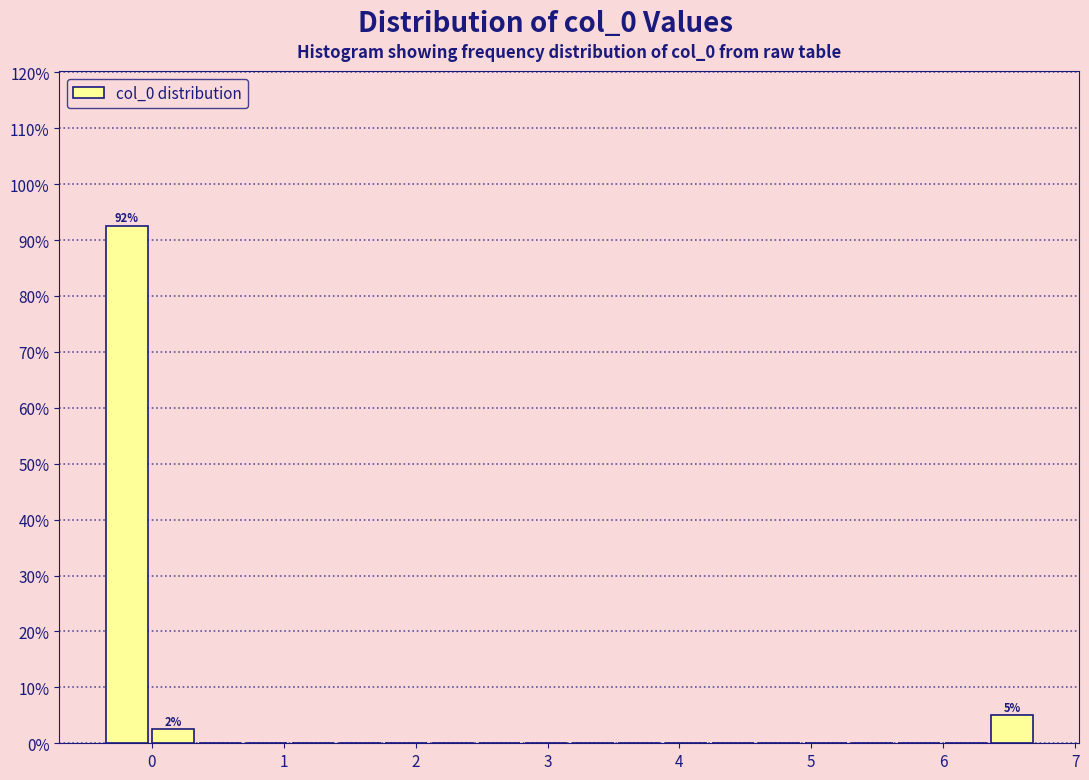

Around what value on the x-axis is the tallest bar? Give the approximate position of its centre, as read against the axis.

-0.2